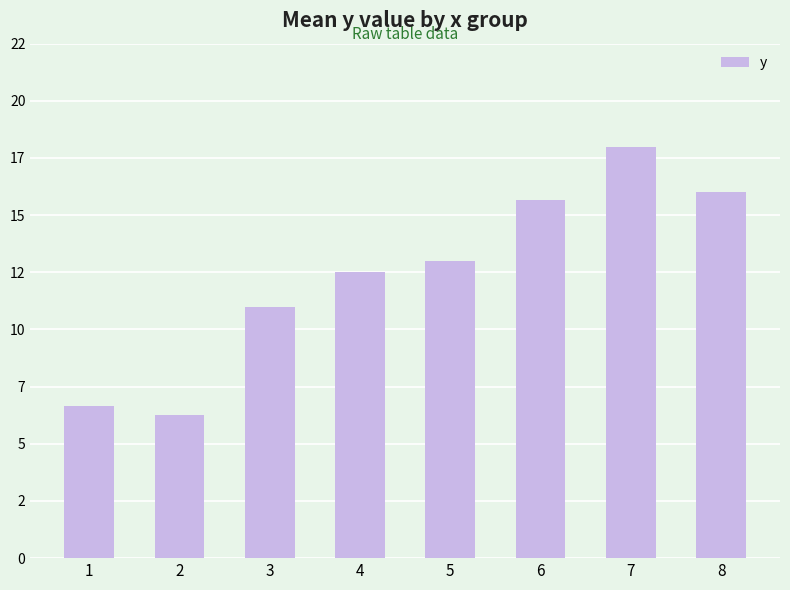

What is the change in value from 6 to 8?

+0.3